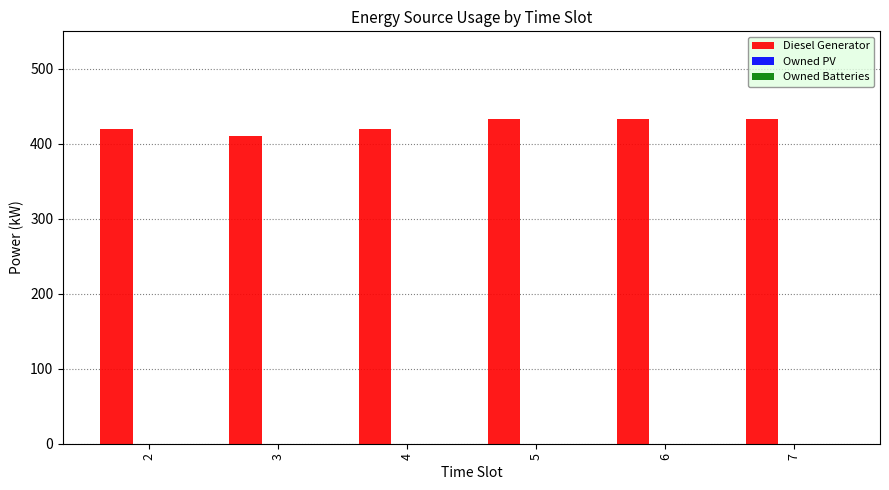

Which has a higher value, 5 or 4?

5